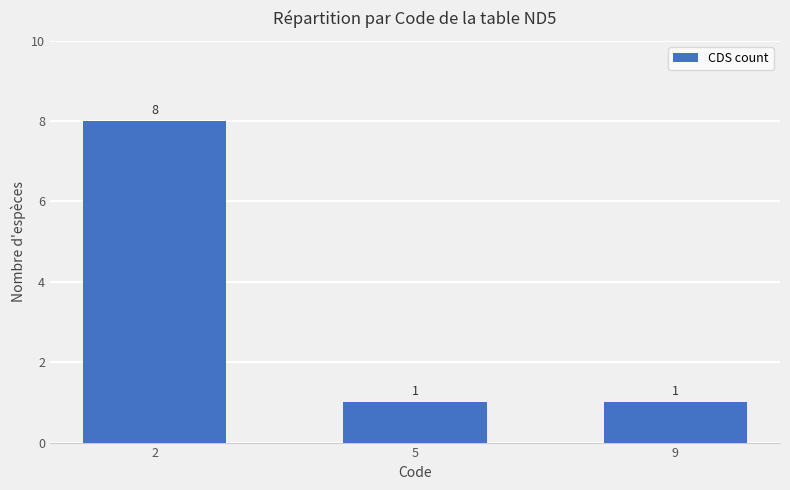

Is it true that the value at 9 is 1?

True